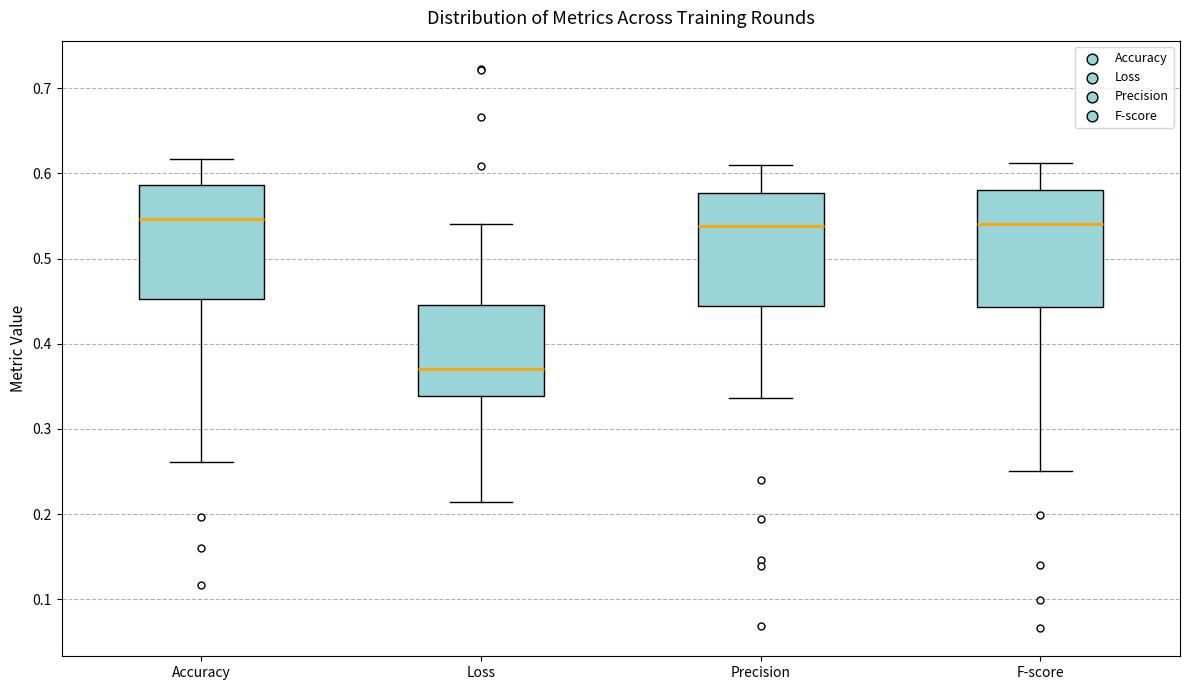

Where does the median line of the box for F-score sit on the y-axis? The values are not printed on the chart, so give them approximately, as read against the axis.

0.54